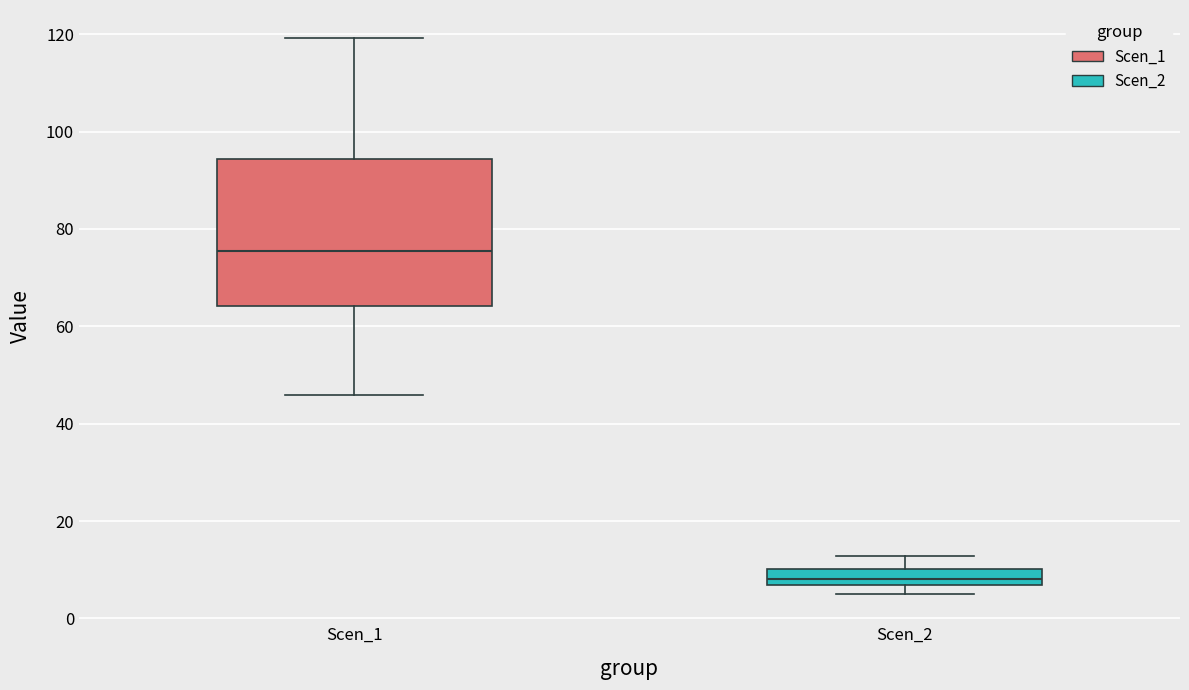

Where does the median line of the box for Scen_2 sit on the y-axis? The values are not printed on the chart, so give them approximately, as read against the axis.

8